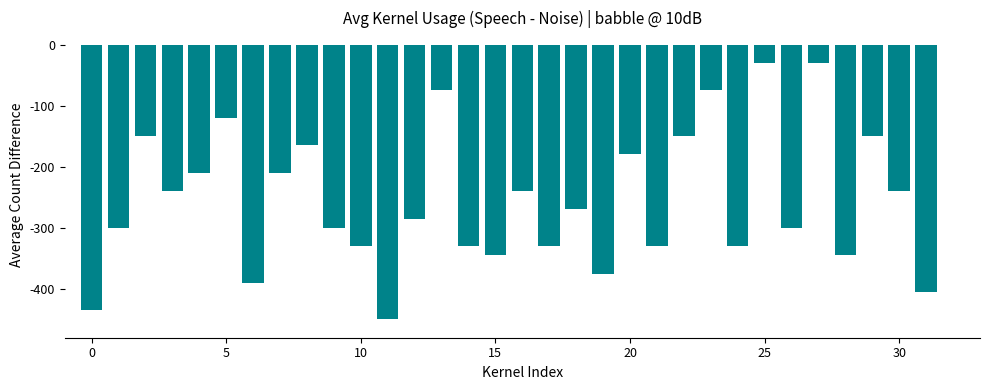

What is the difference between the maximum and minimum values?

420